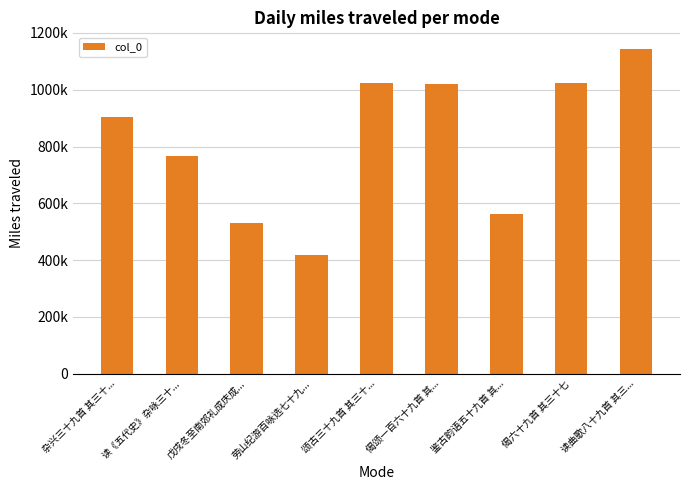

What is the smallest value displayed?

418256